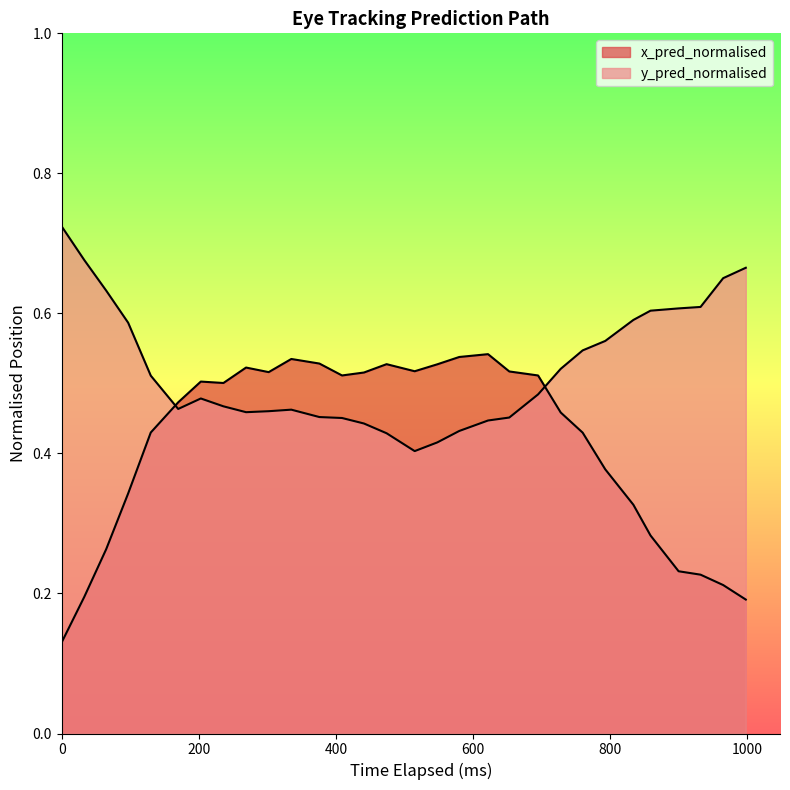

Count the number of data series in this chart.

2